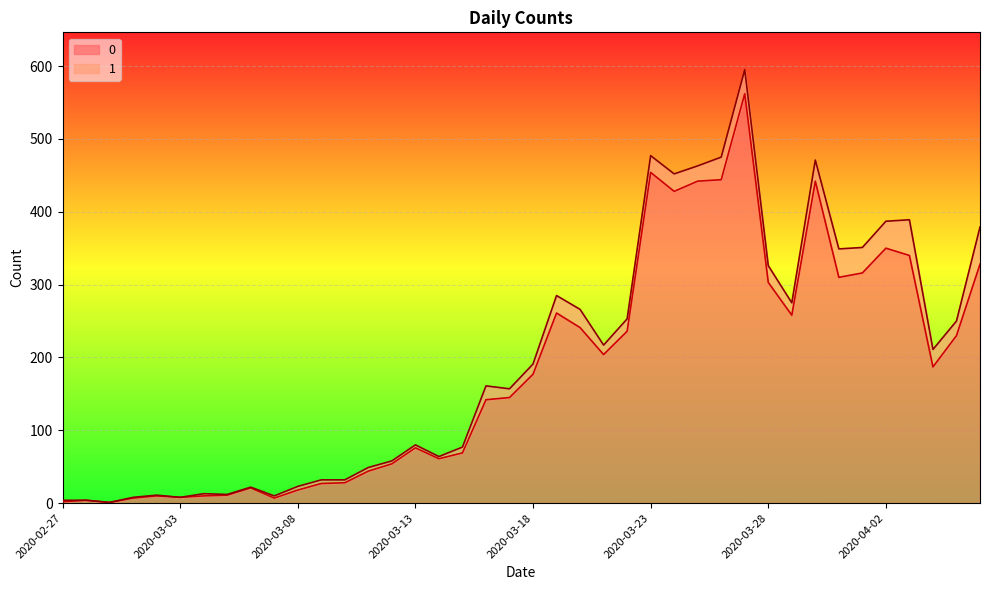

What are all the series names shown in the legend?

0, 1